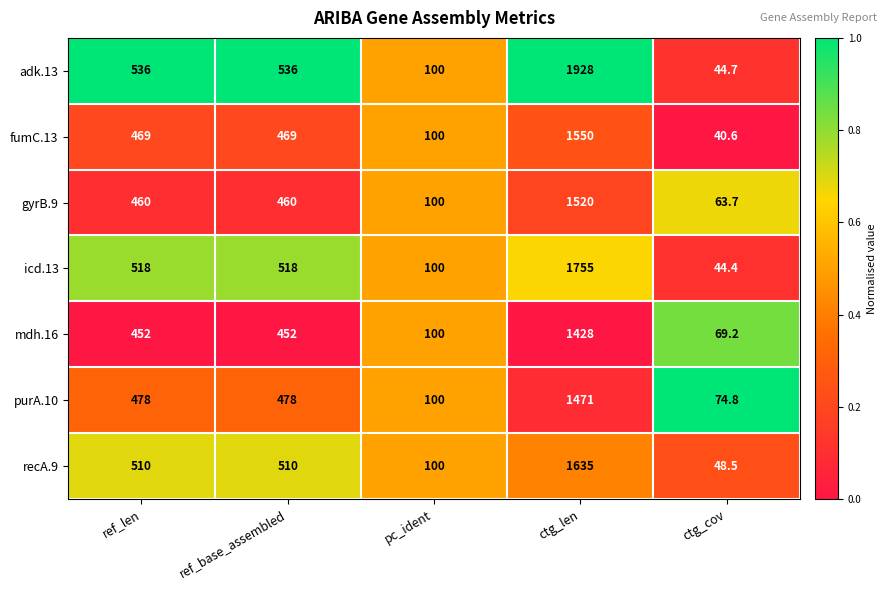

Which series has the largest total across all categories?

adk.13